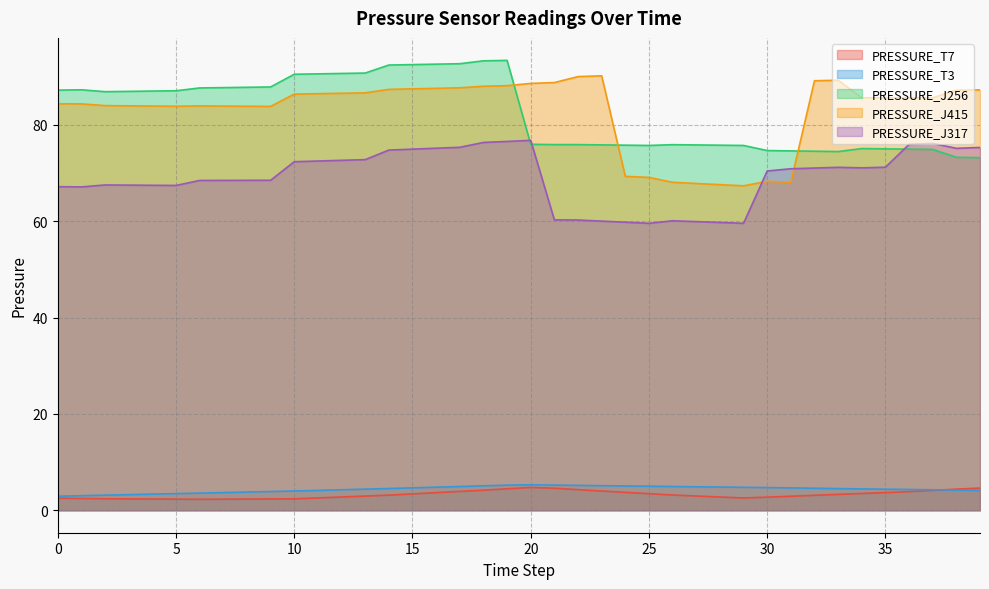

How many lines are shown in the chart?

5